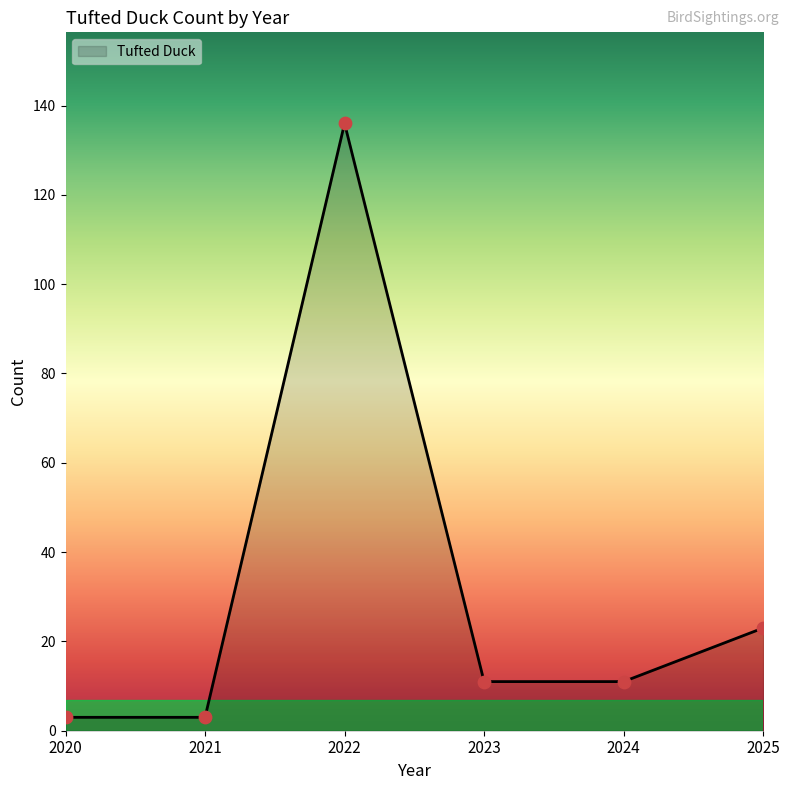

Approximately how many times larger is the value at 2024 compared to 2025?

0.5